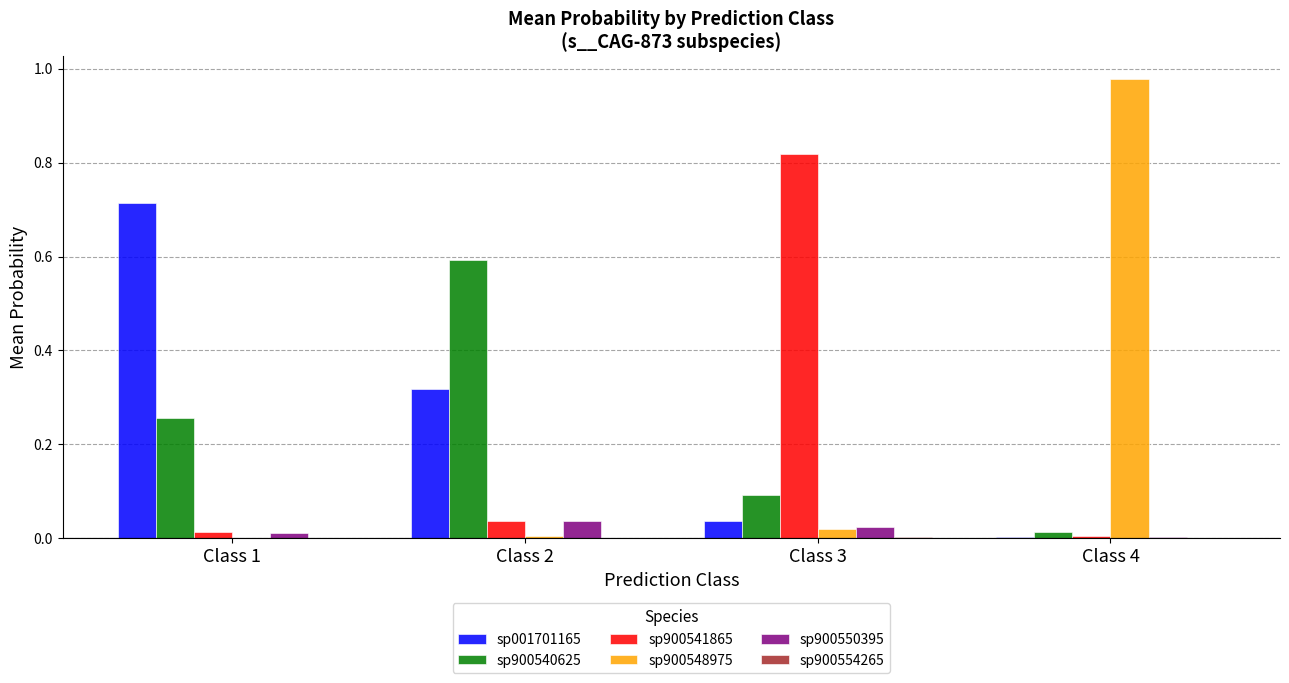

Is it true that sp900541865 equals 0.0 at Class 2?

True